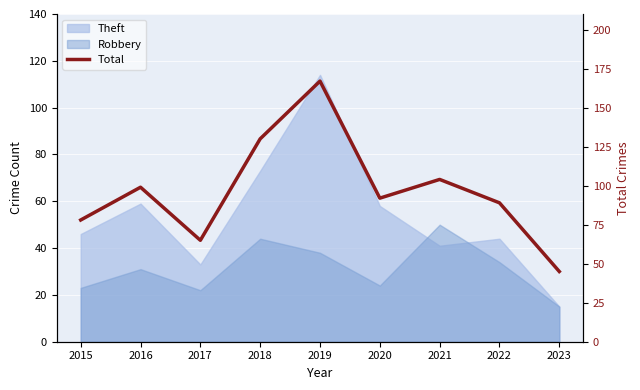

What is the ratio of the value at 2016 to the value at 2020?

1.1